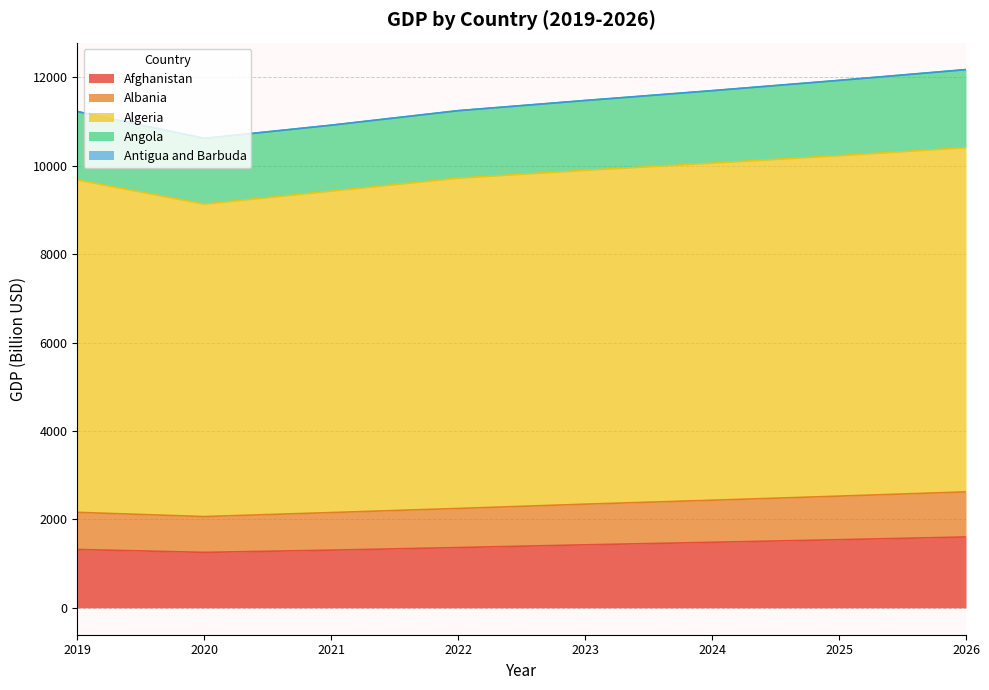

What is the value of the Antigua and Barbuda point at the 1st from the left?

3.6